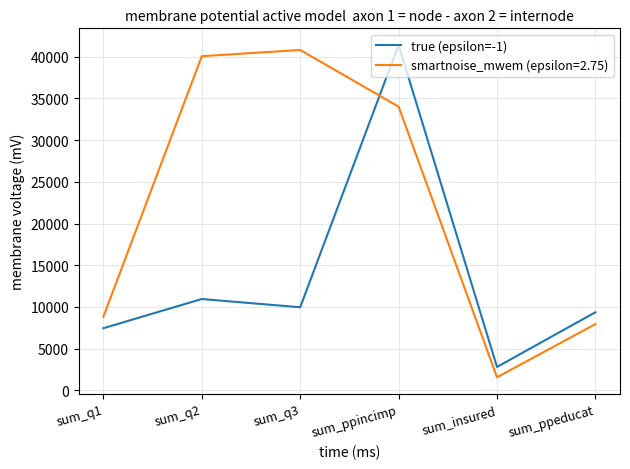

Which series changed the most between sum_q3 and sum_ppincimp?

true (epsilon=-1)